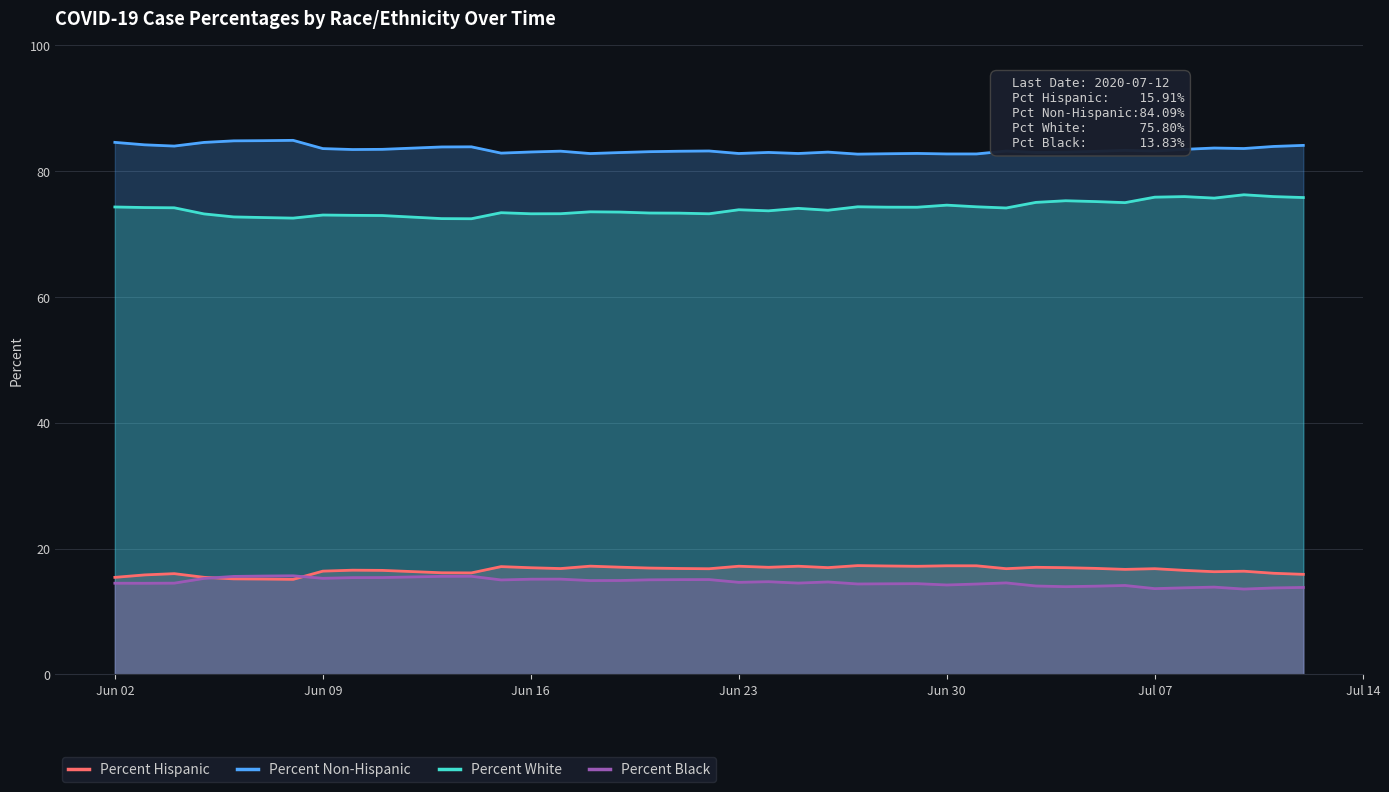

What are all the series names shown in the legend?

Percent Hispanic, Percent Non-Hispanic, Percent White, Percent Black